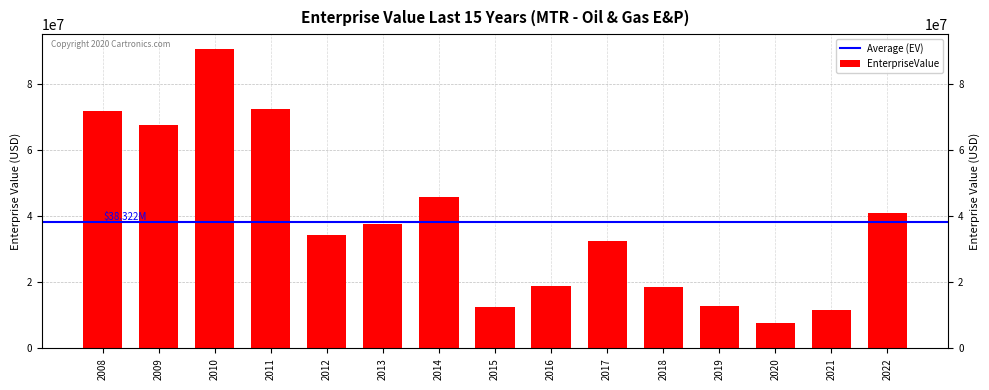

The chart shows a value of 52795101.6 at 2010. True or false?

False